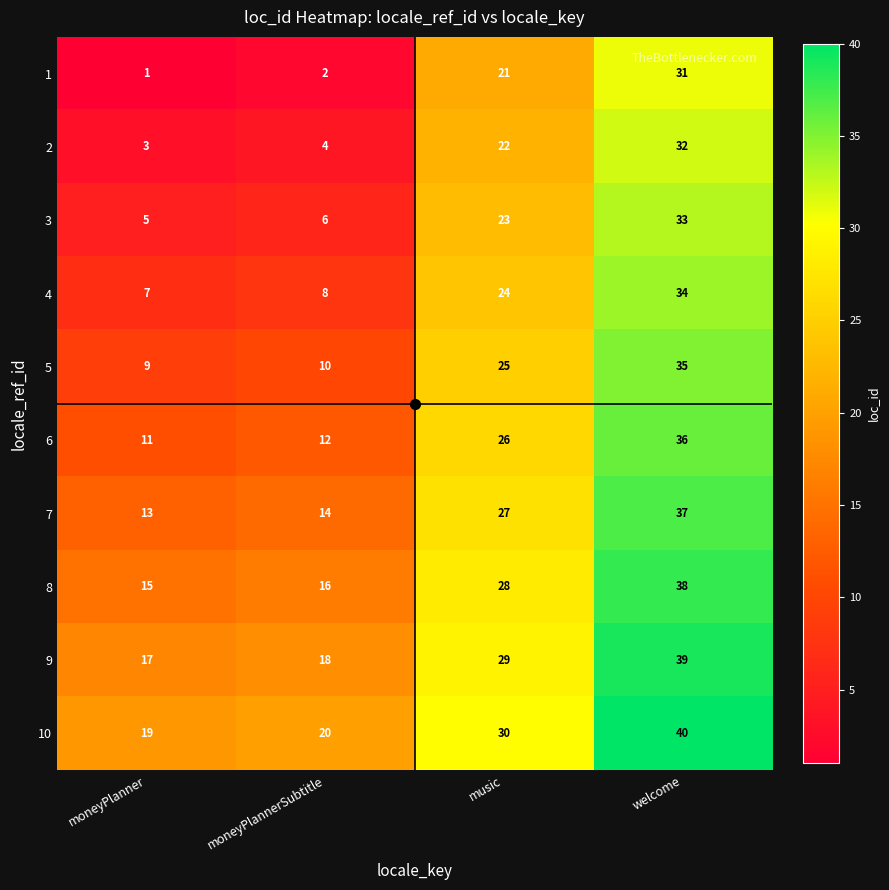

Which category has the highest value across all series?

welcome